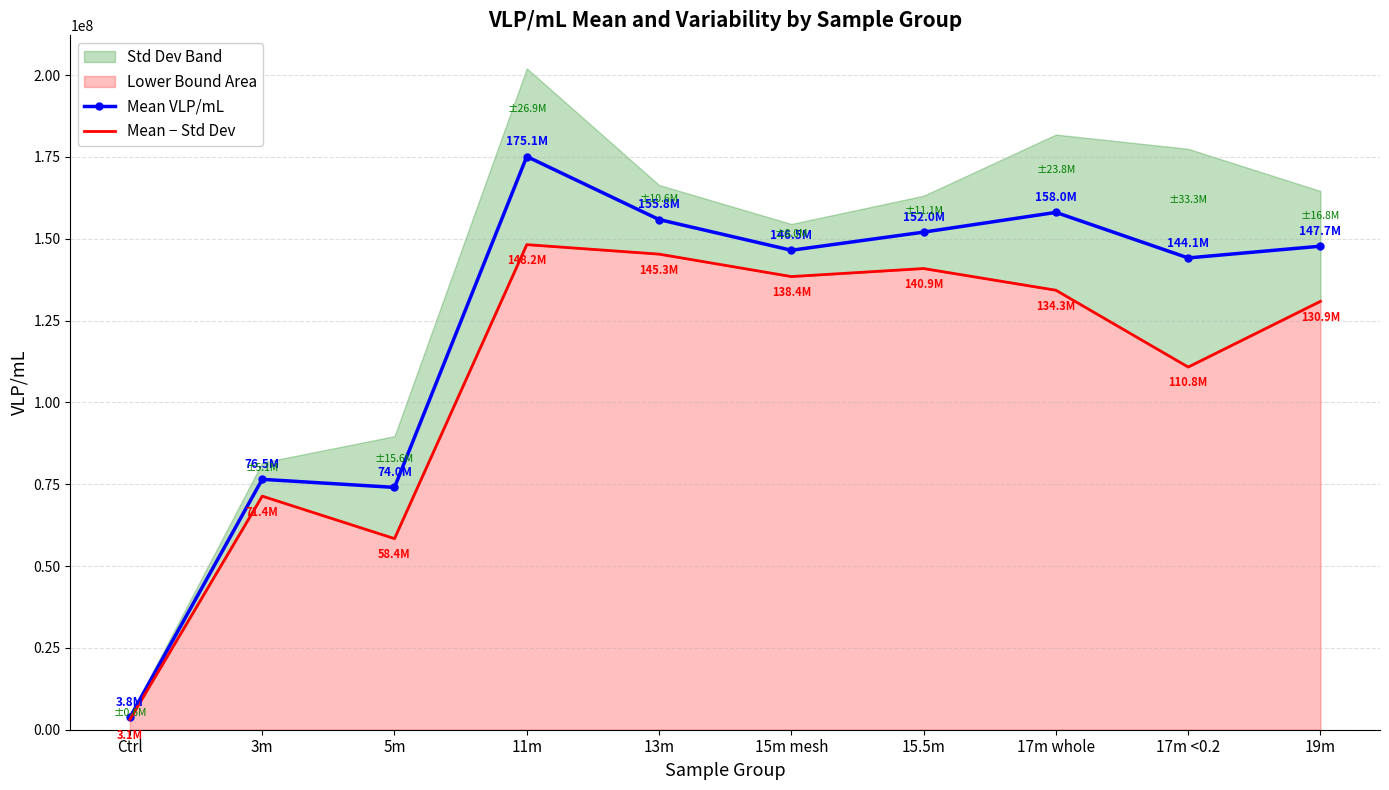

The value of Mean VLP/mL at 17m whole is 39848922.4. True or false?

False